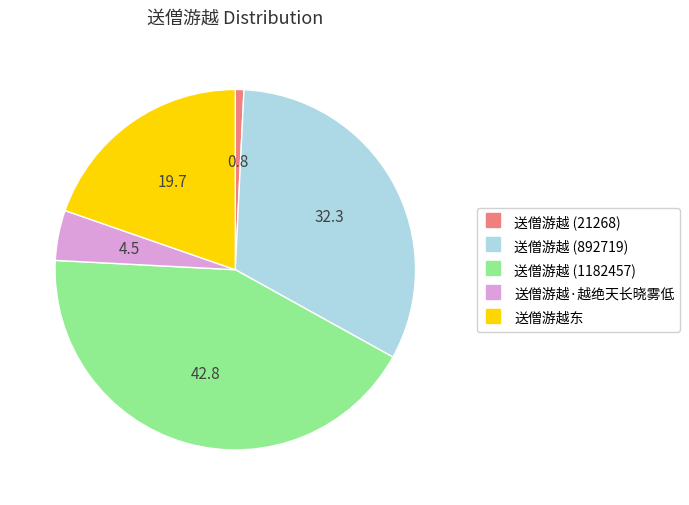

Do 送僧游越 (1182457) and 送僧游越 (21268) together represent more than half of the pie?

No